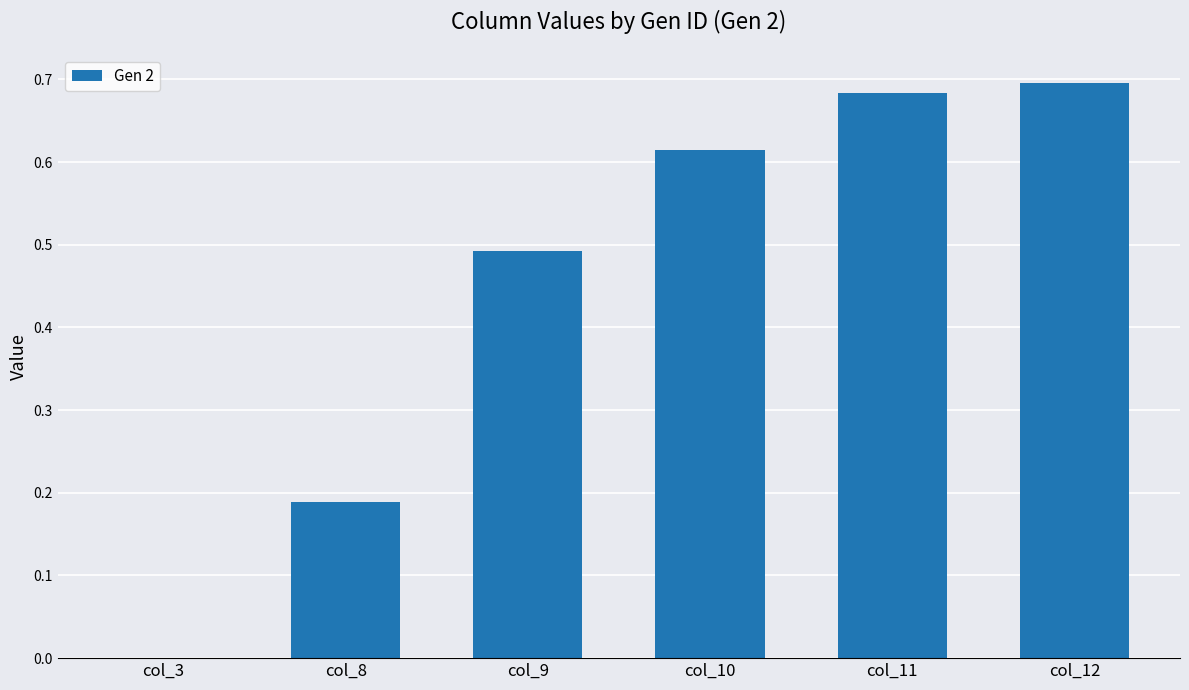

The value at col_12 is 0.5. True or false?

False